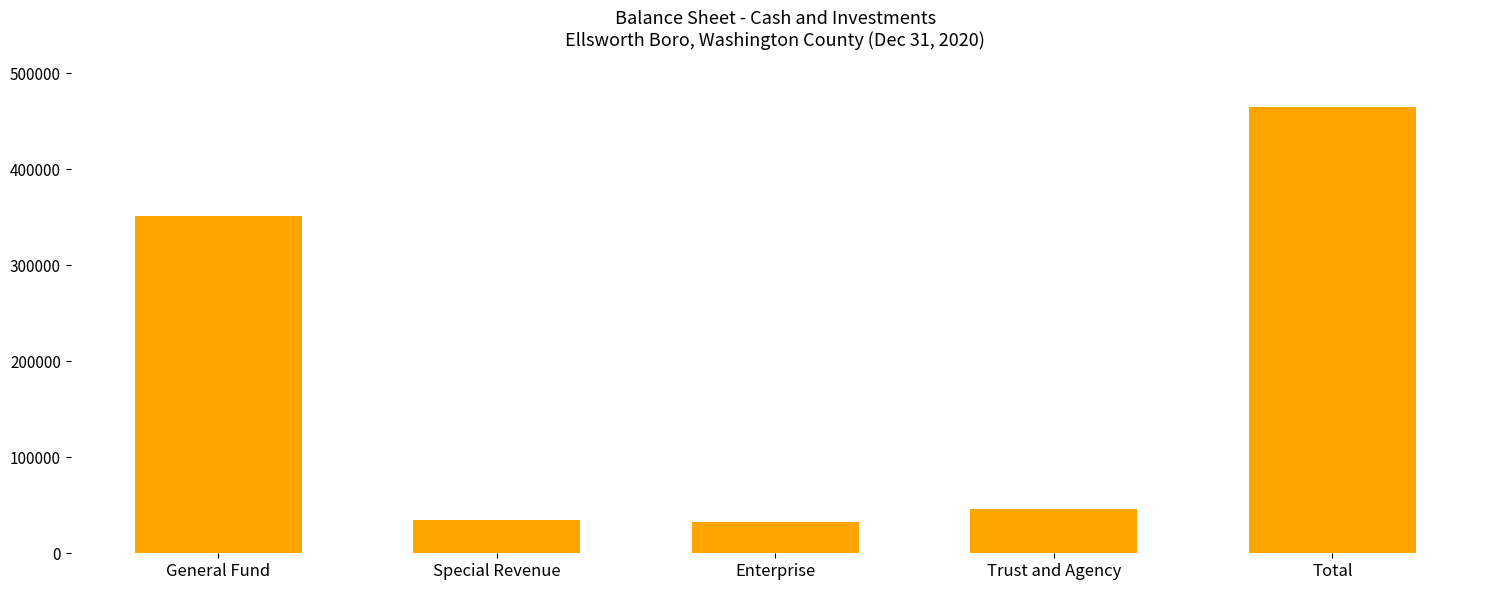

What is the change in value from General Fund to Special Revenue?

-316538